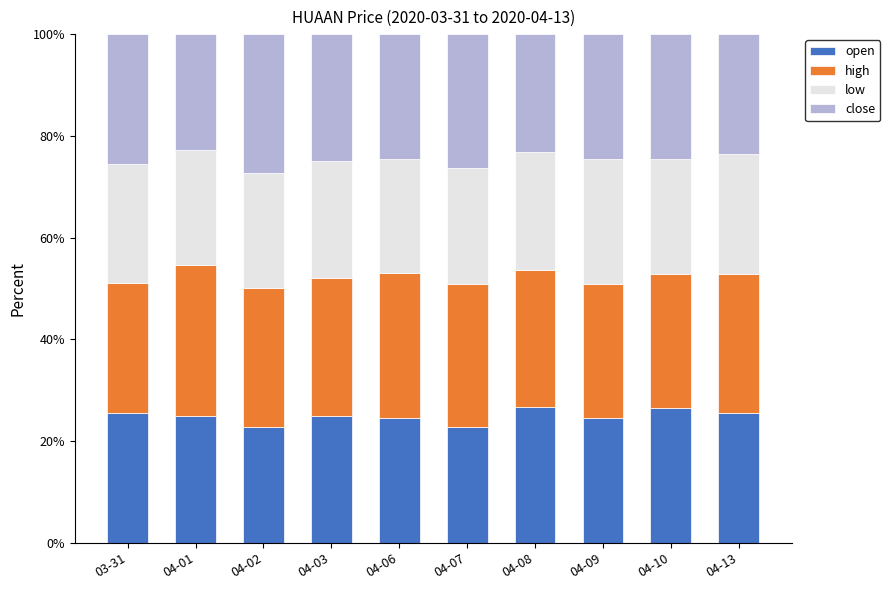

What is the sum of the open values at 04-03 and 04-13?

50.5